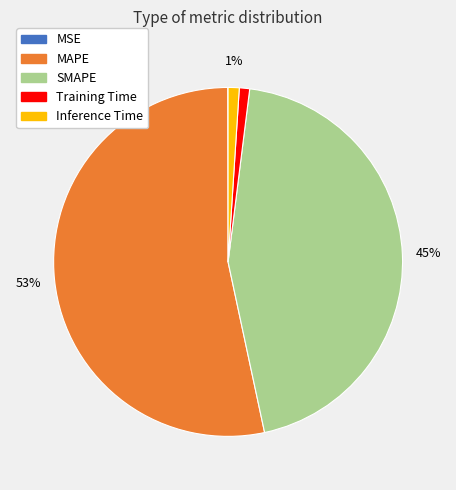

What percentage is the MAPE slice, to the nearest percent?

53%